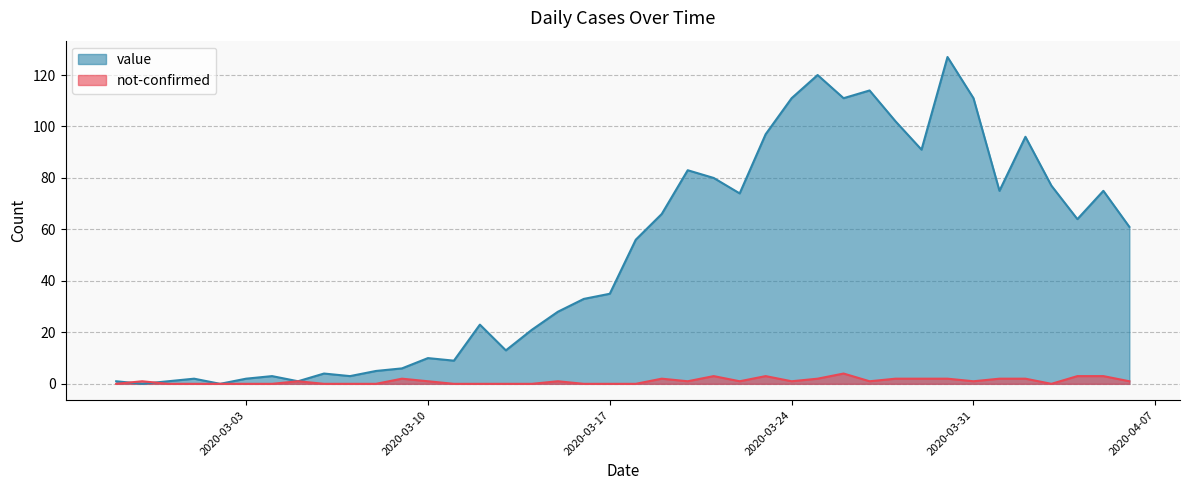

Which category has the lowest value in the value series?

2020-02-28